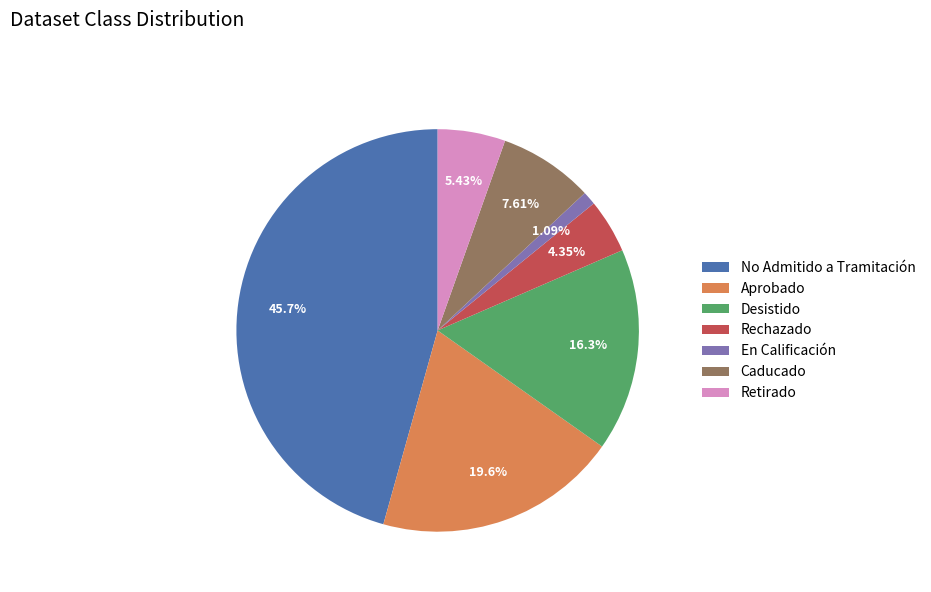

What is the ratio of the value at Retirado to the value at Aprobado?

0.3